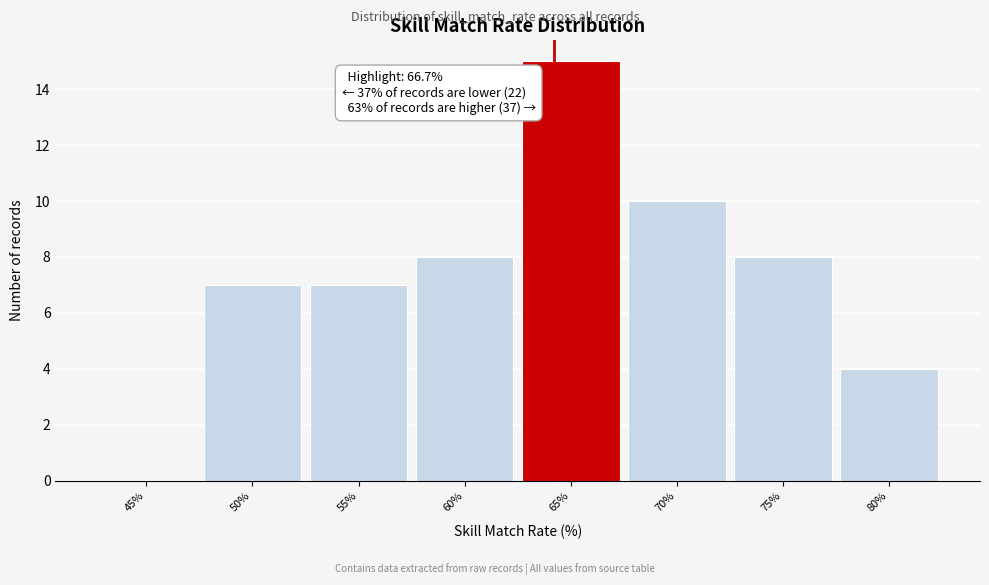

Reading right to left, what are all the values shown in this chart?

80%=4	75%=8	70%=10	65%=15	60%=8	55%=7	50%=7	45%=0